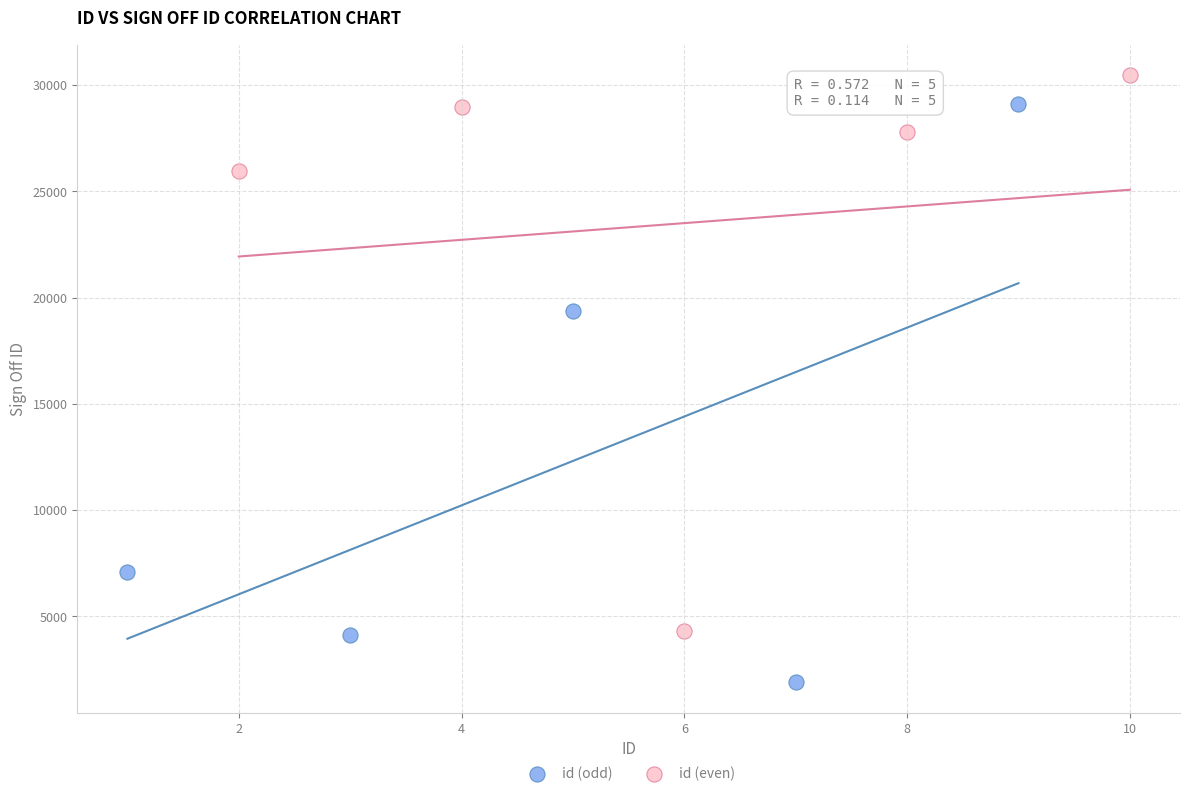

Which series reaches the maximum Y coordinate?

id (even)